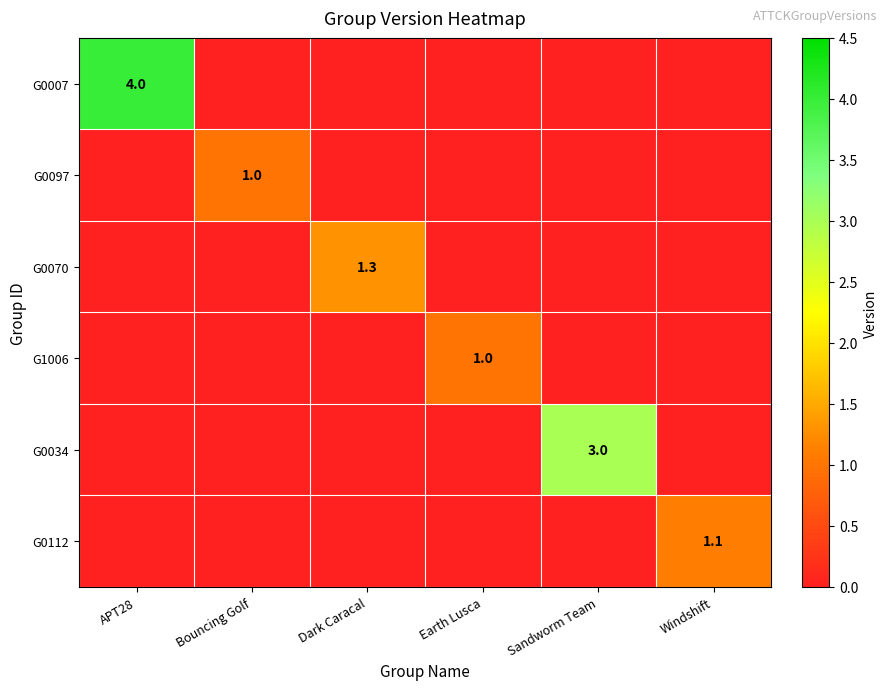

How many data points in G0070 are above 0?

1